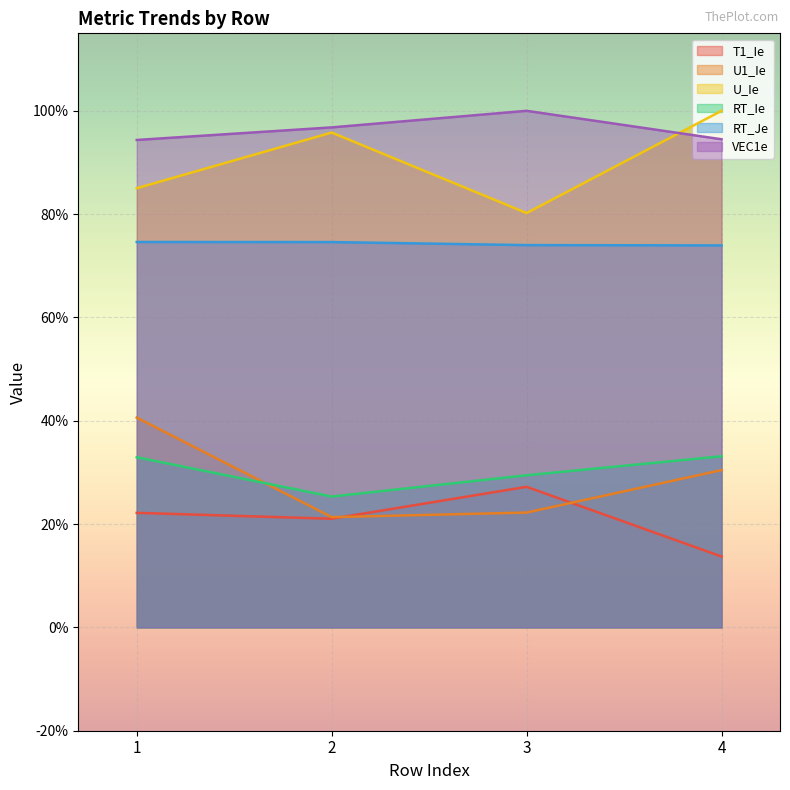

List the series in order of their peak value, lowest first.

T1_Ie, RT_Ie, U1_Ie, RT_Je, U_Ie, VEC1e